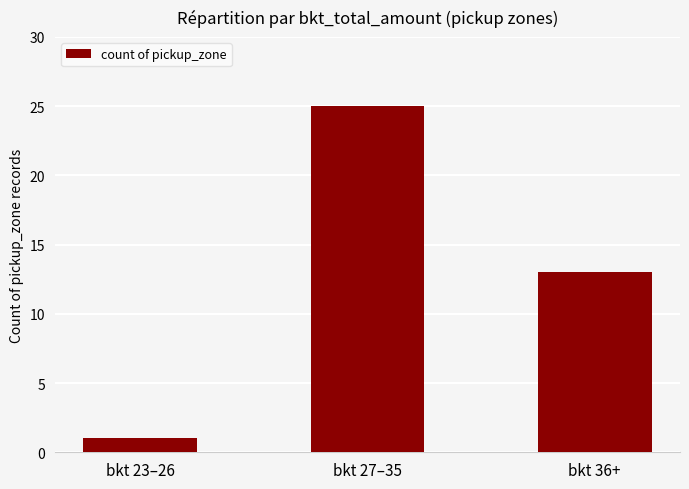

Which has a higher value, bkt 27–35 or bkt 23–26?

bkt 27–35